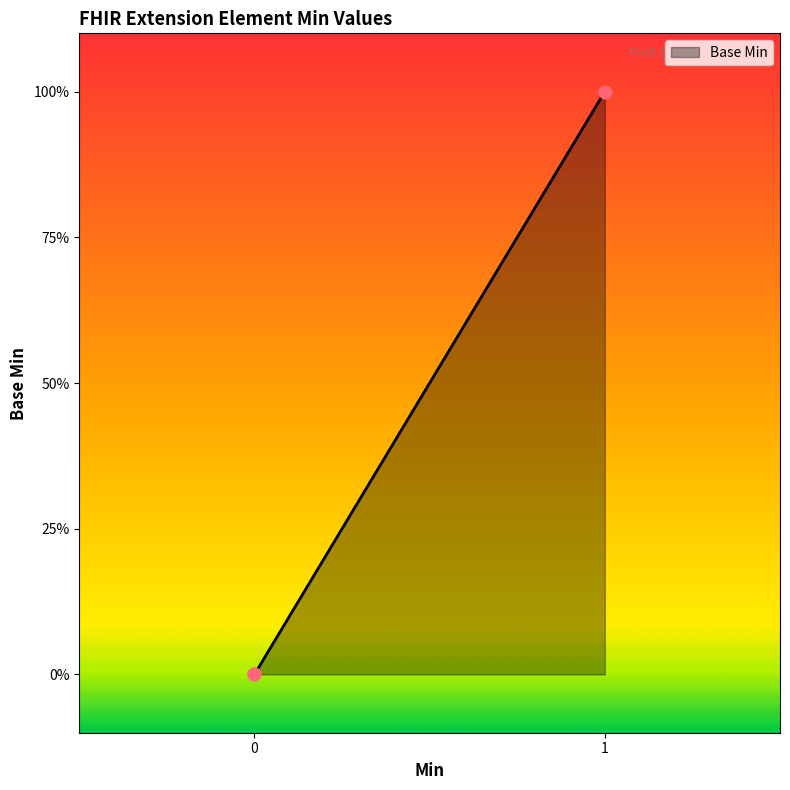

What is the change in value from 0 to 1?

+1